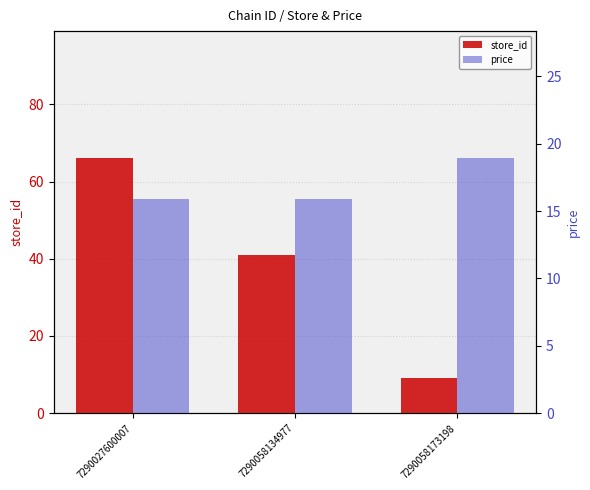

Count the number of data series in this chart.

2